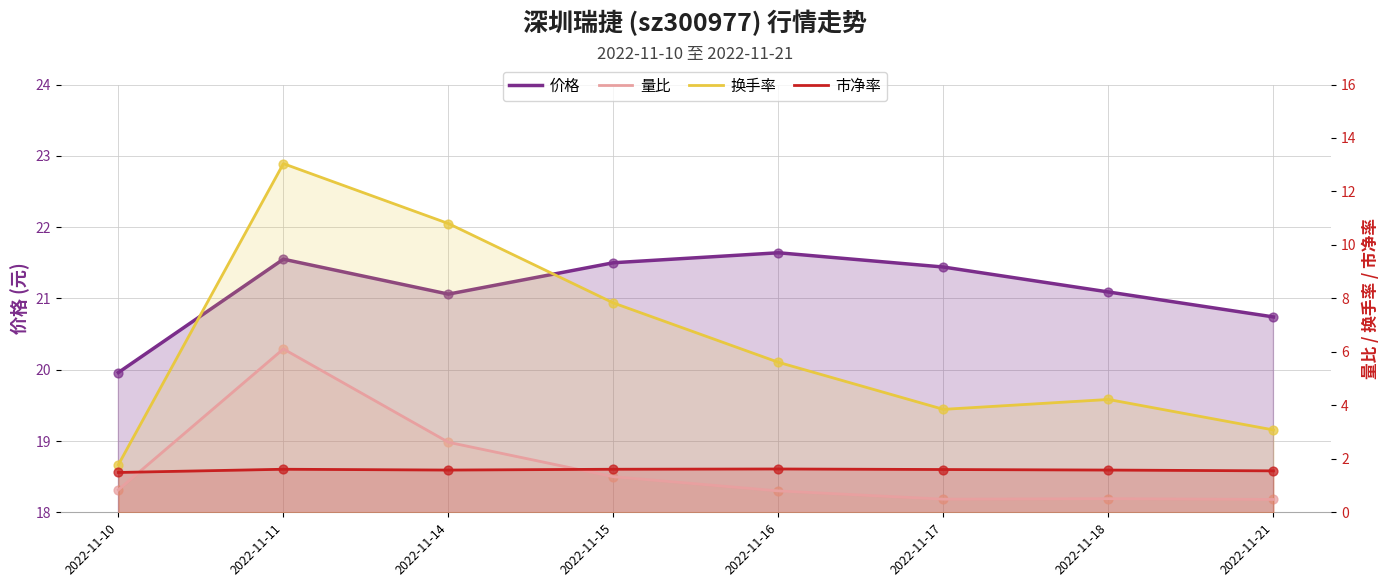

Which series contains the highest Y value?

价格